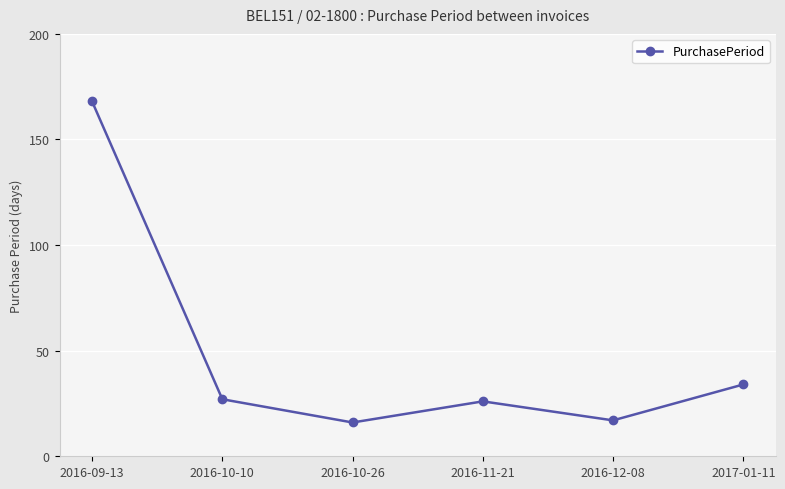

What is the maximum value shown in the chart?

168